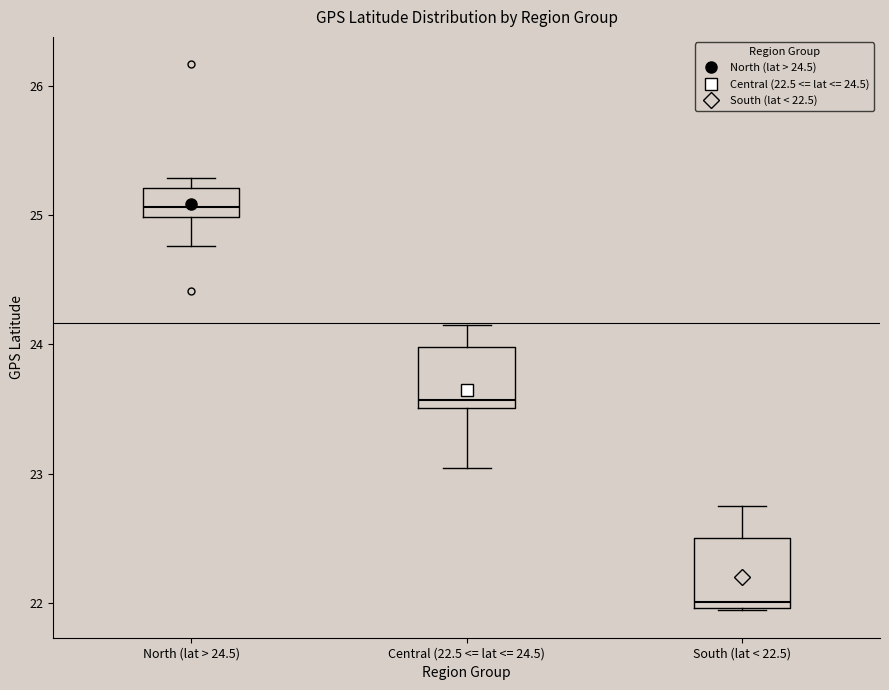

Which box's median line is the highest?

North (lat > 24.5)